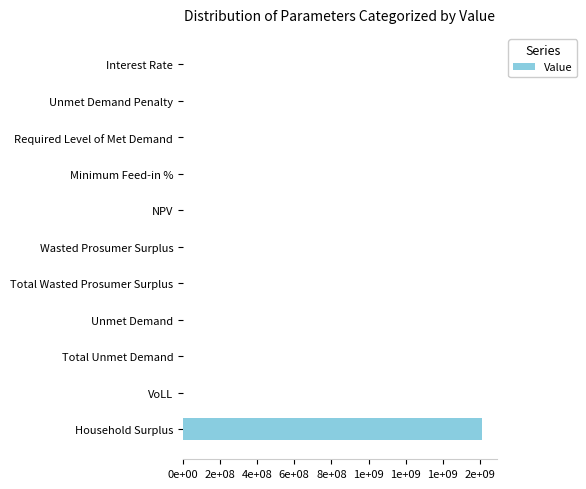

Are the bars horizontal?

Yes